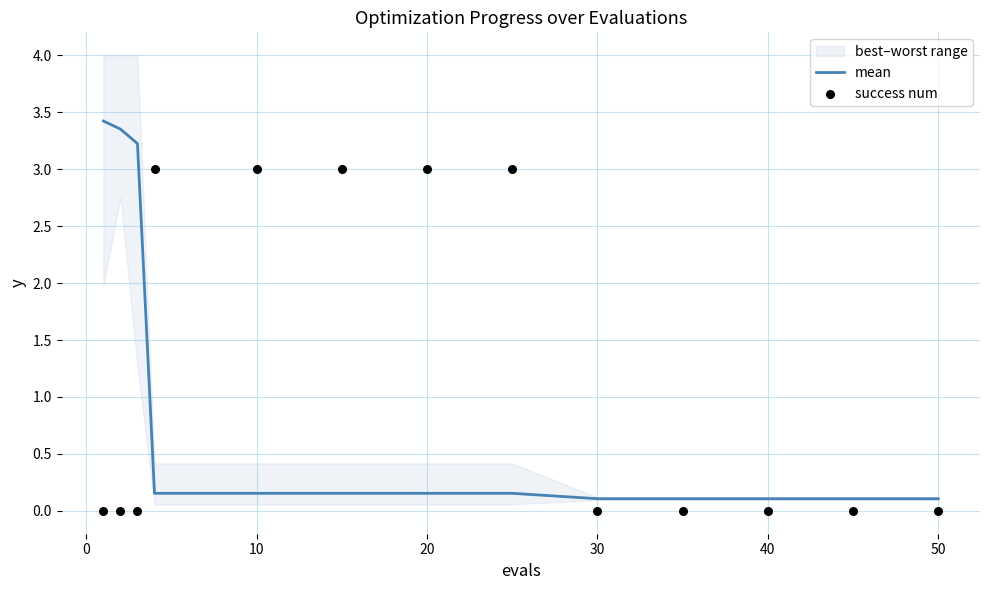

The mean series shows 0.1 at 50. True or false?

True